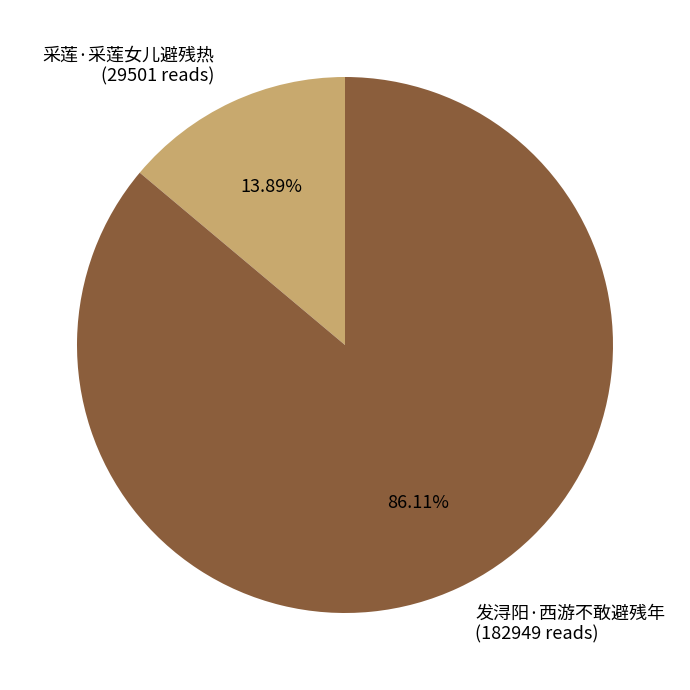

Is there a majority slice in this chart?

Yes